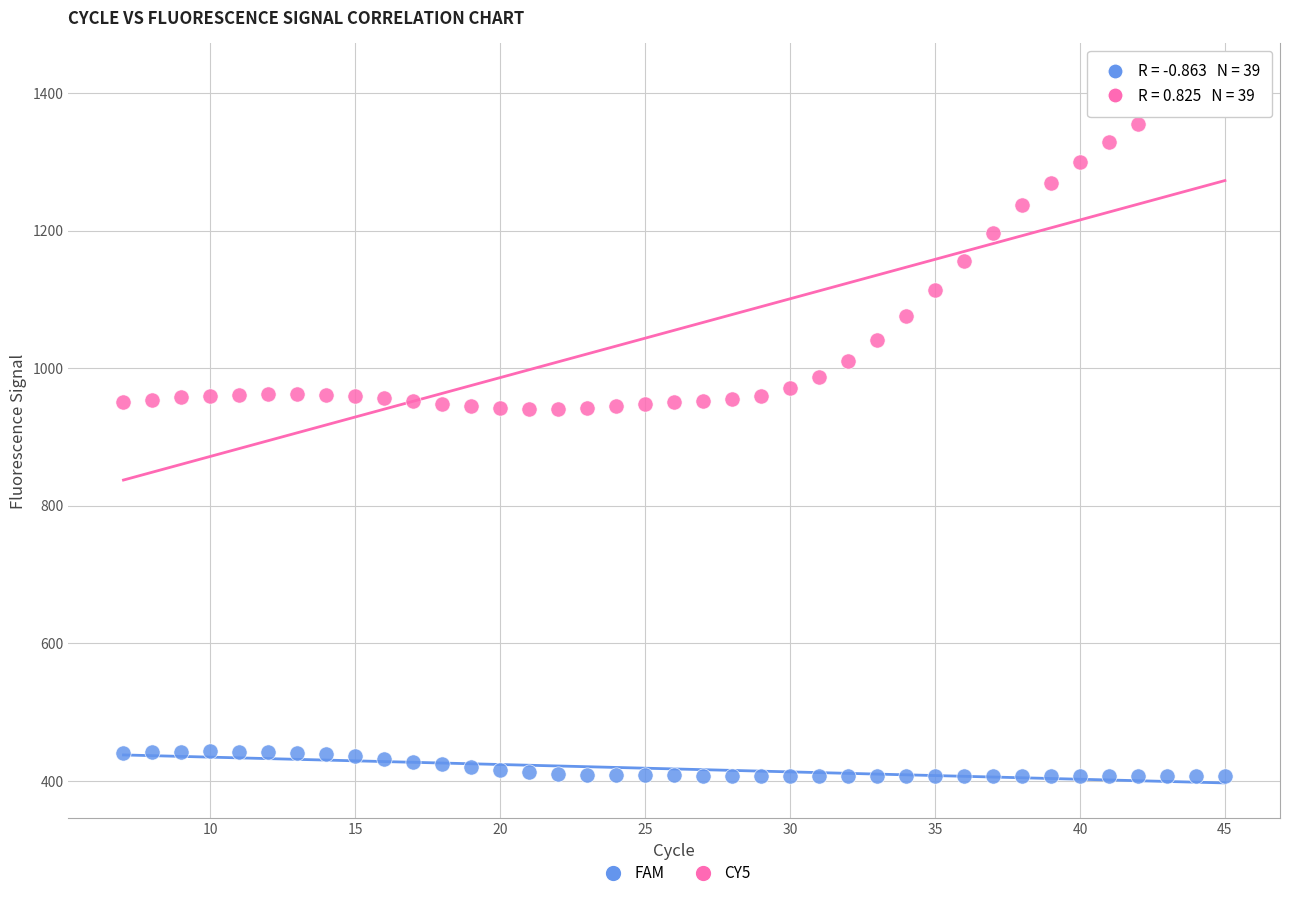

Across all data points, what is the range of X values (max minus min)?

38.0